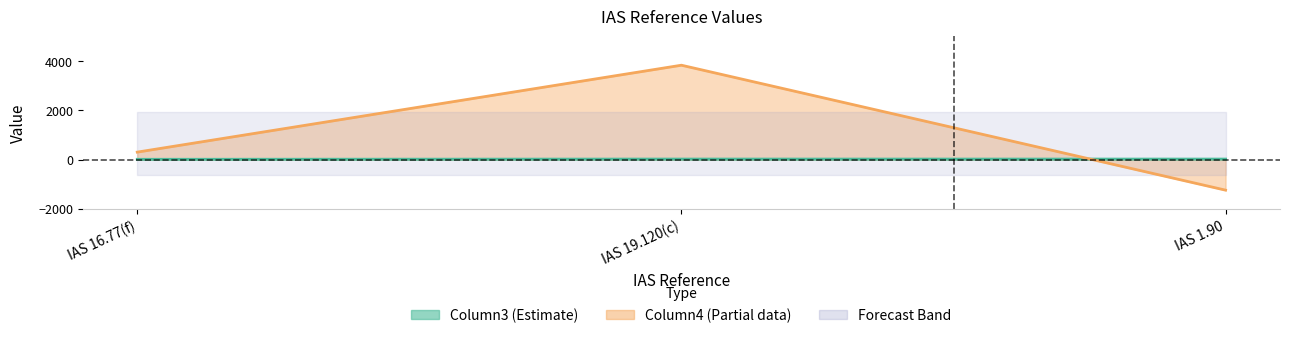

What is the value of the 3rd point from the left?

21.3